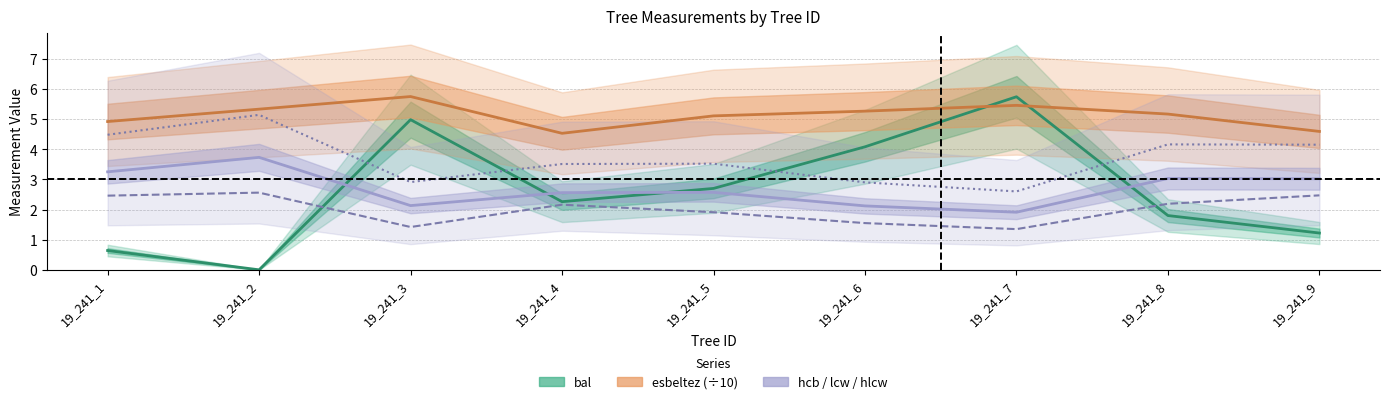

Which category has the lowest value in the lcw series?

19_241_7